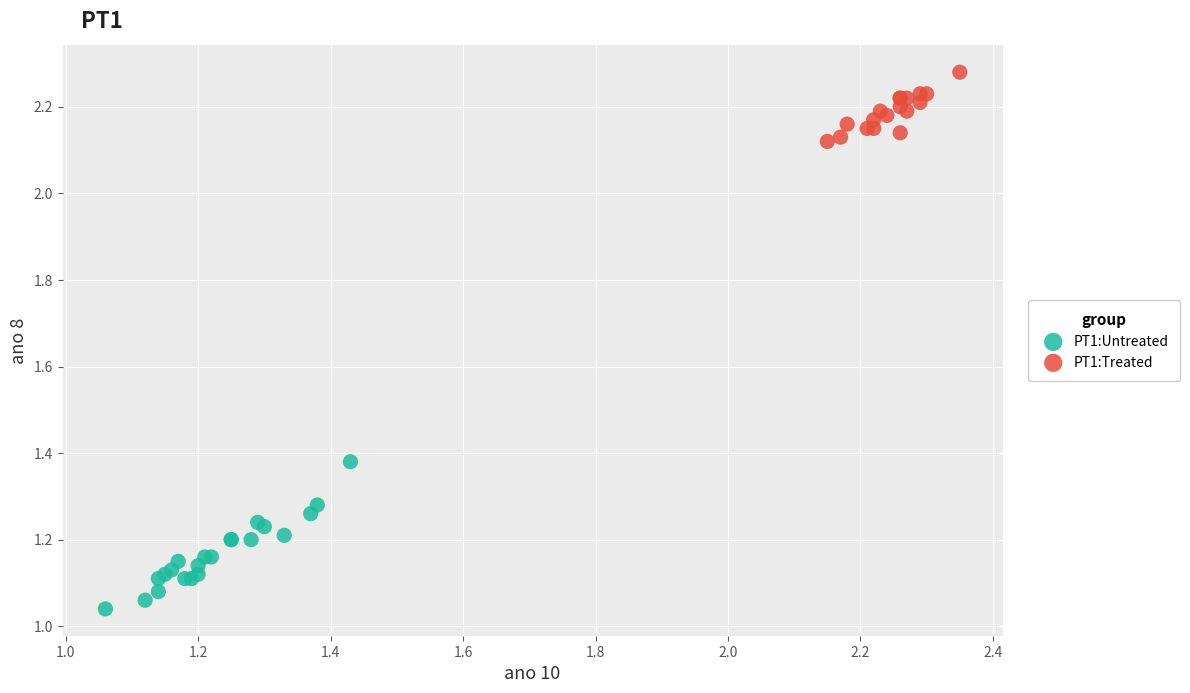

Which series reaches the minimum Y coordinate?

PT1:Untreated